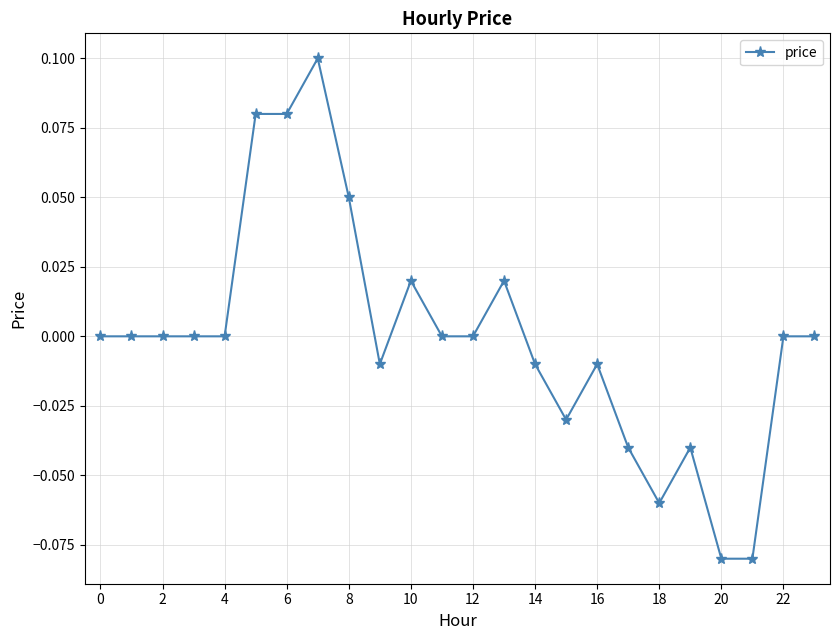

True or false: the data has more than 0 interior local peaks.

True